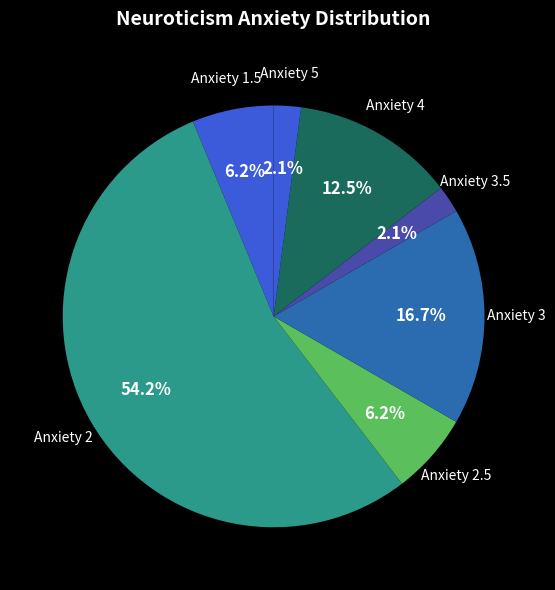

Is there a majority slice in this chart?

Yes